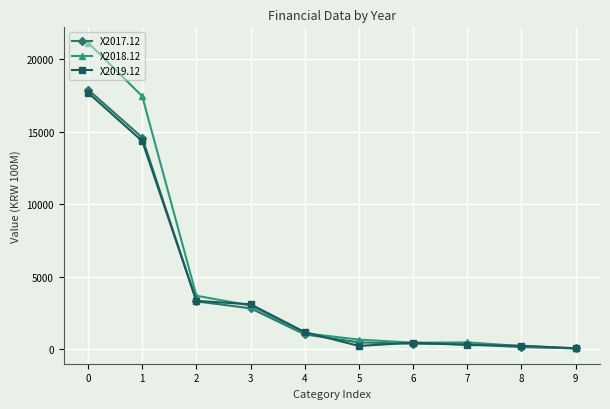

What are all the series names shown in the legend?

X2017.12, X2018.12, X2019.12